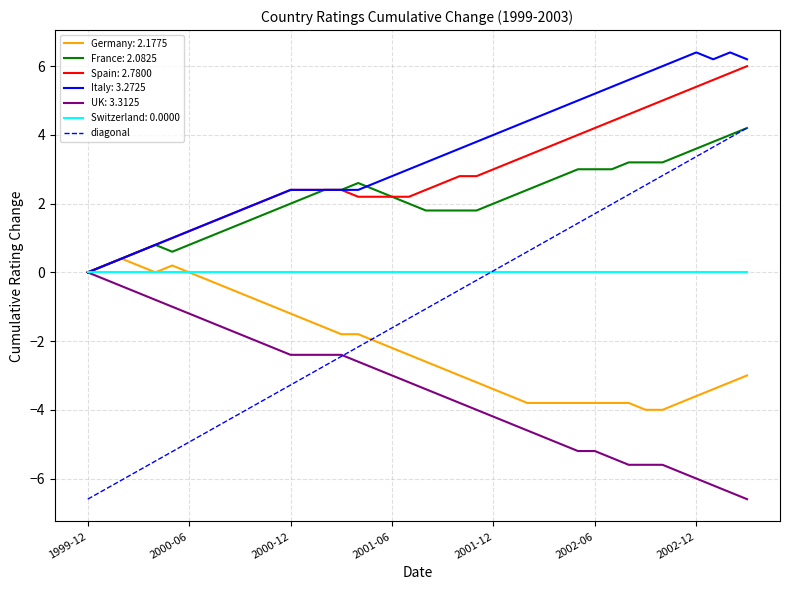

What is the highest value of the Germany: 2.1775 series?

0.4